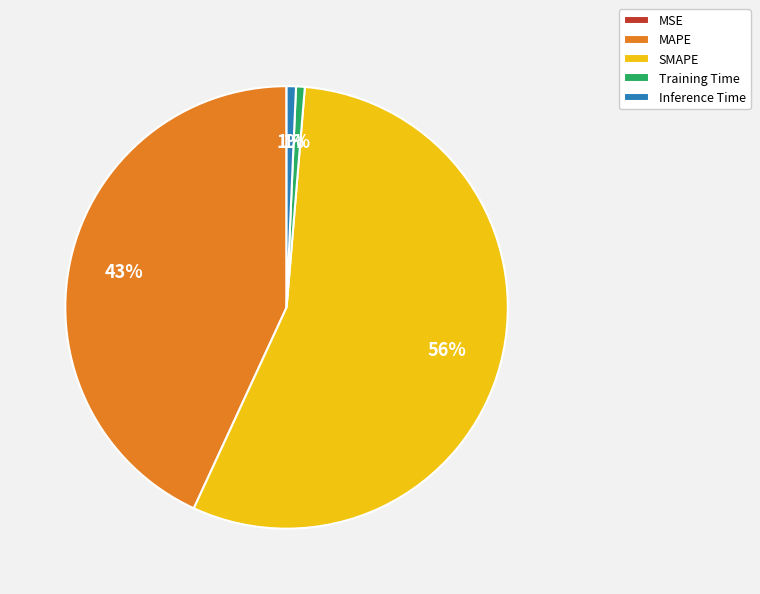

True or false: MAPE accounts for 34% of the total.

False